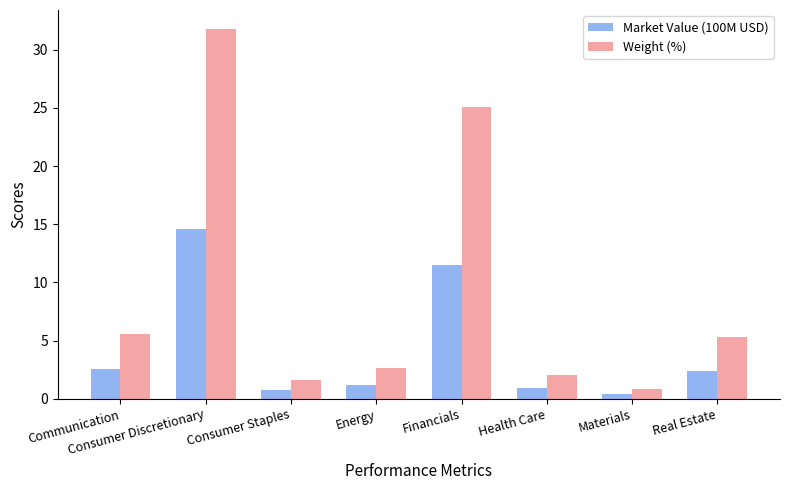

What is the label of the 8th bar from the right?

Communication